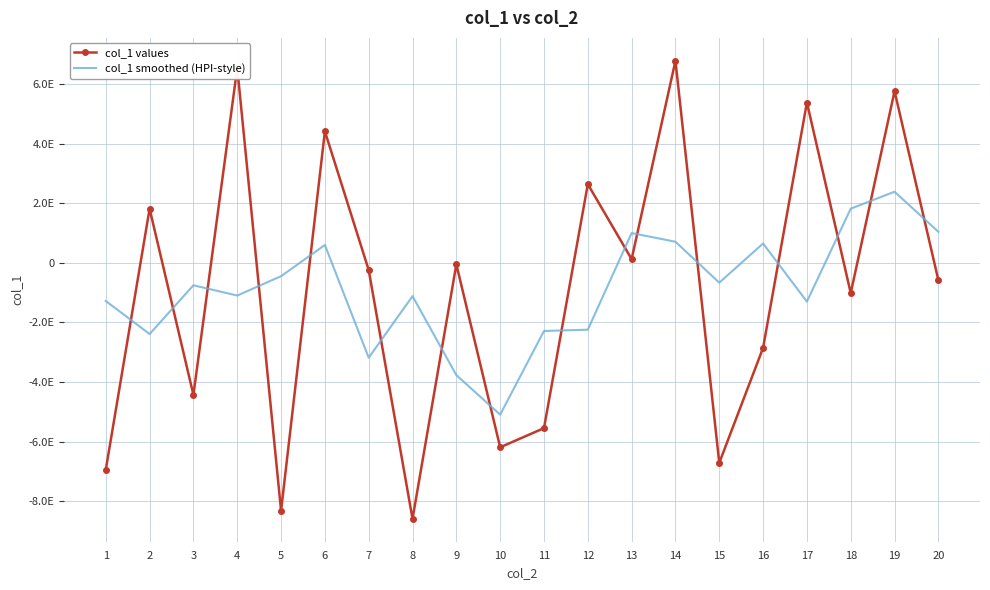

Reading right to left, what are all the values shown in this chart?

col_1 values: -584870429206750720	5757573775918609408	-1017101507756136576	5377104393543017472	-2853619324381067776	-6714328732663704576	6776540918266987520	121835999223558448	2636274187790639104	-5548844737226270720	-6190475255929225216	-52902886796555600	-8590844191958365184	-244495564774220608	4409845252832445440	-8318278701271112704	6540212225247319040	-4432583358242098176	1811662081831968000	-6942383375216446464
col_1 smoothed (HPI-style): 1038900459738930560	2383176558124684800	1815989334331105792	-1301986292814472960	646424313691308160	-667392784888556672	705080593154370304	996451592013728640	-2245302451535324672	-2288987173040353280	-5095766767977604096	-3769679474864591872	-1119599347674174080	-3185943301292813312	596820803008607744	-450201145358361600	-1099746938108481024	-755773106594814720	-2390826162906644480	-1282680323346119680